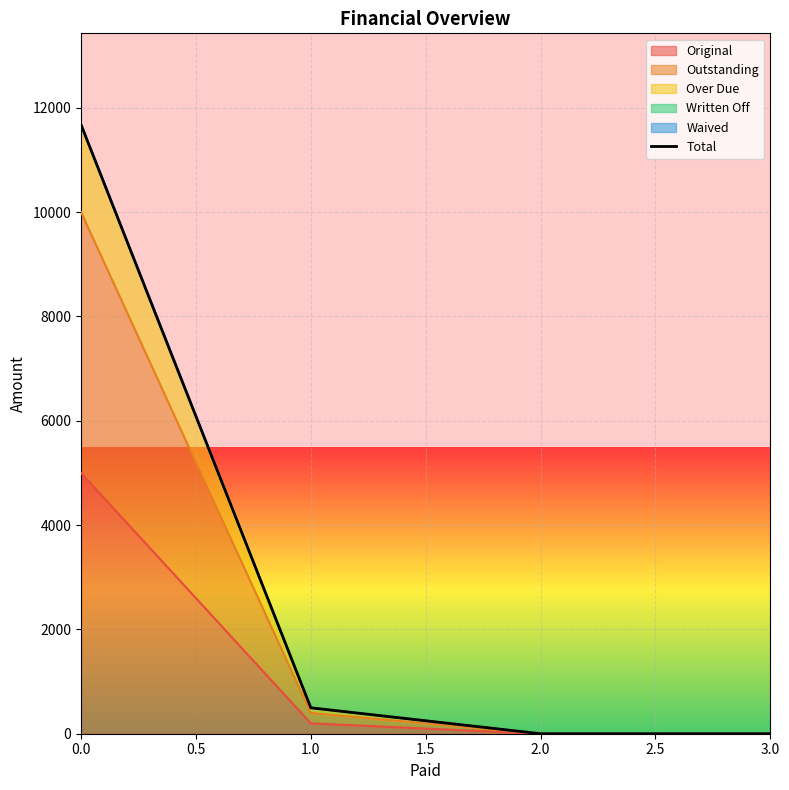

True or false: Original has a value of 5000.0 at 0.0.

True